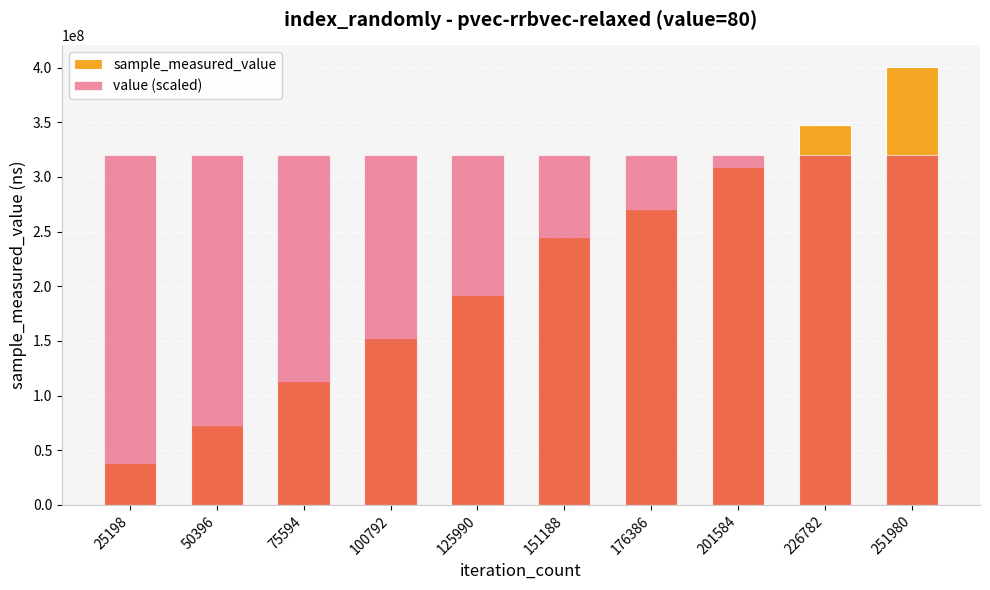

Reading right to left, list all the values displayed in this chart.

sample_measured_value: 400198777.0	347655573.0	308576390.0	270410799.0	244865114.0	192356347.0	152899600.0	112922737.0	73159130.0	38606016.0
value (scaled): 320159021.6	320159021.6	320159021.6	320159021.6	320159021.6	320159021.6	320159021.6	320159021.6	320159021.6	320159021.6